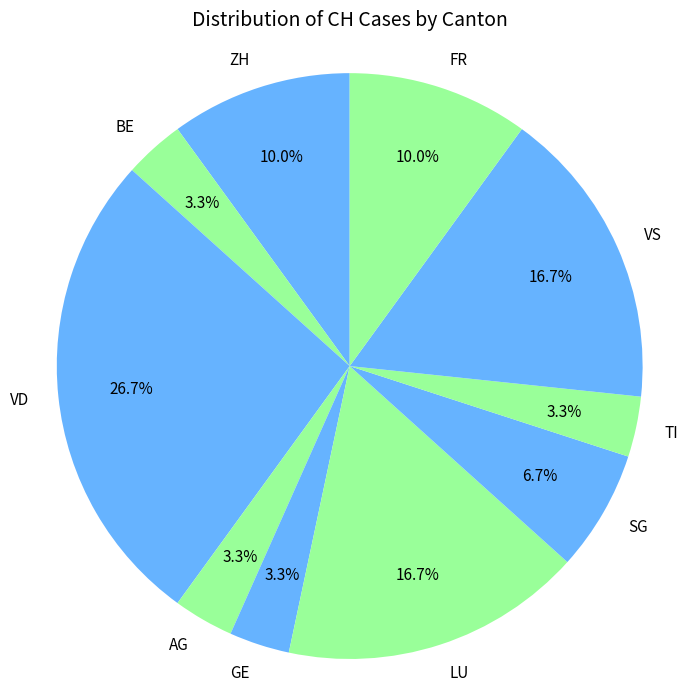

Which has a higher value, SG or VD?

VD